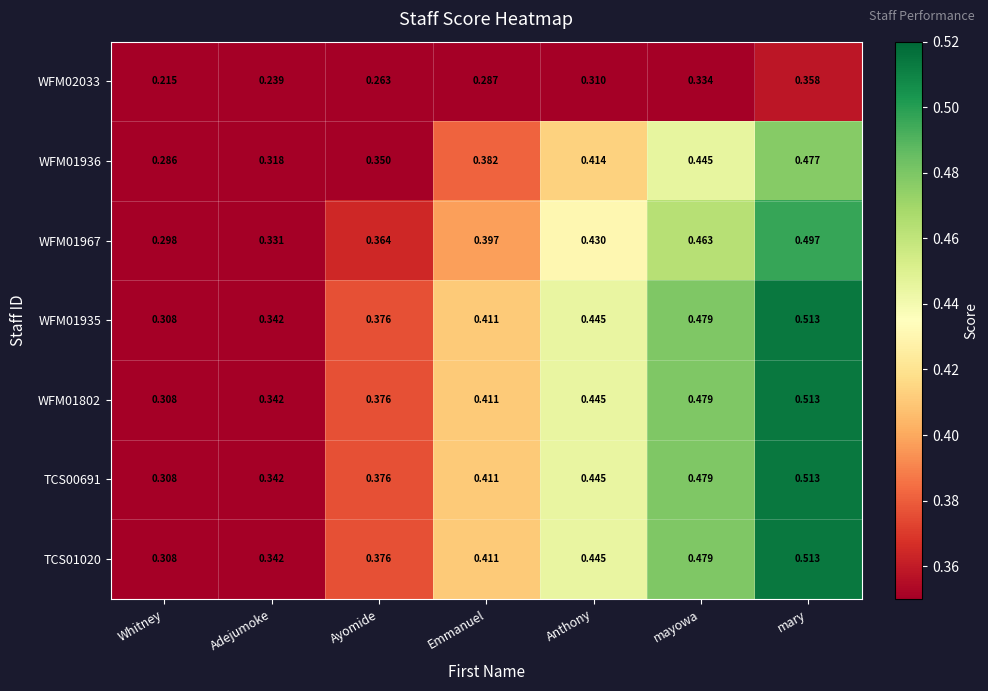

At which label is WFM01935 closest to 0?

Whitney